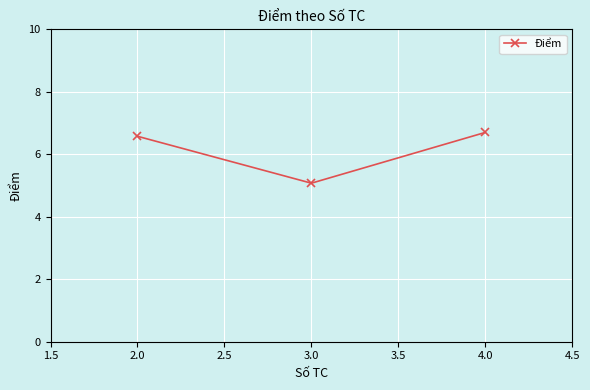

What is the minimum value shown in the chart?

5.1